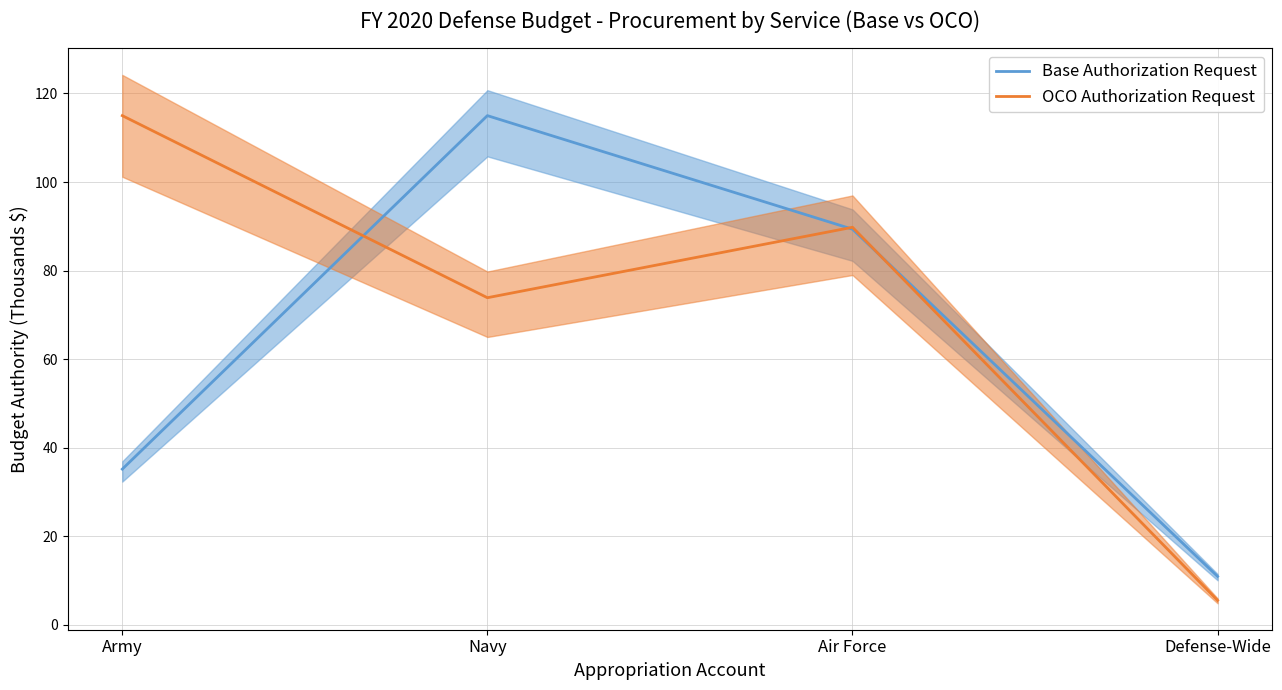

What is the label of the 4th point from the right?

Army